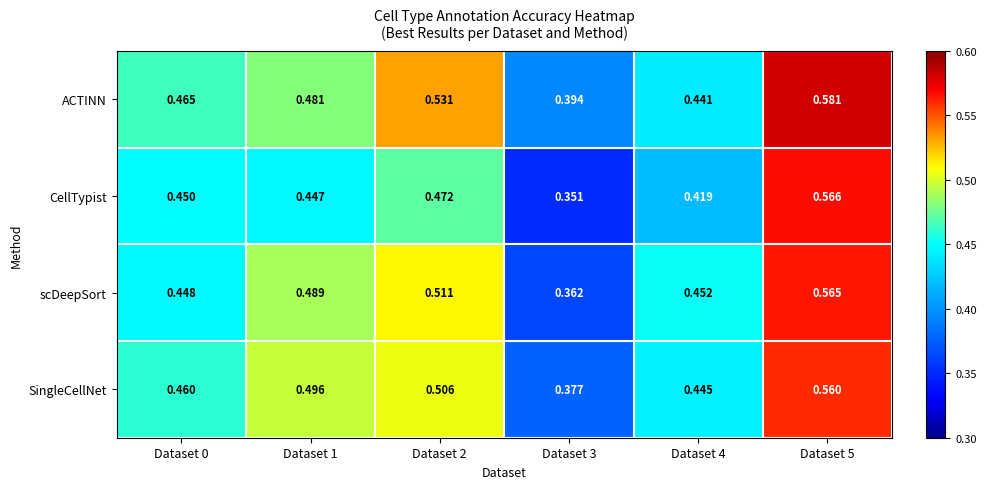

How many series are shown in this chart?

4